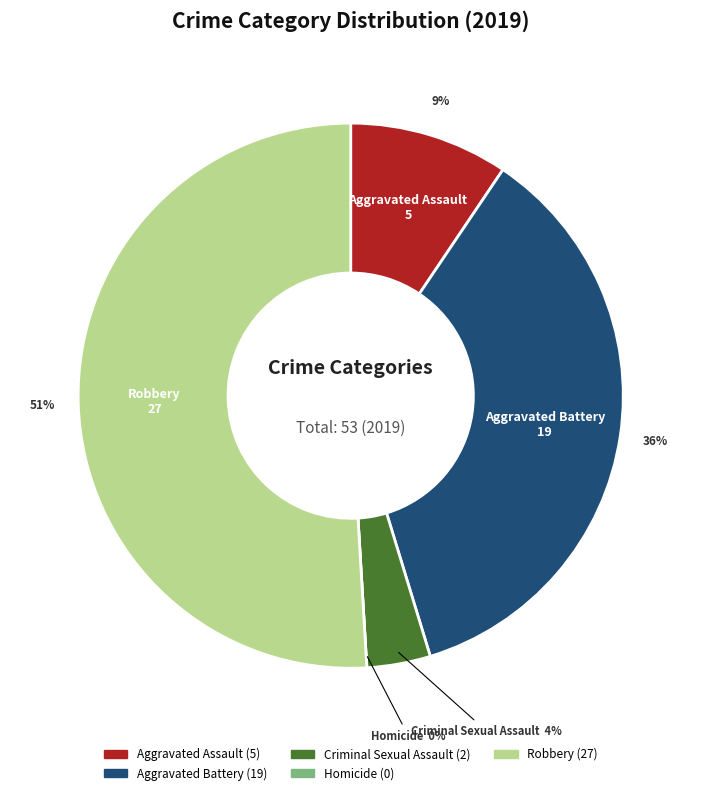

How many slices are in this pie chart?

5